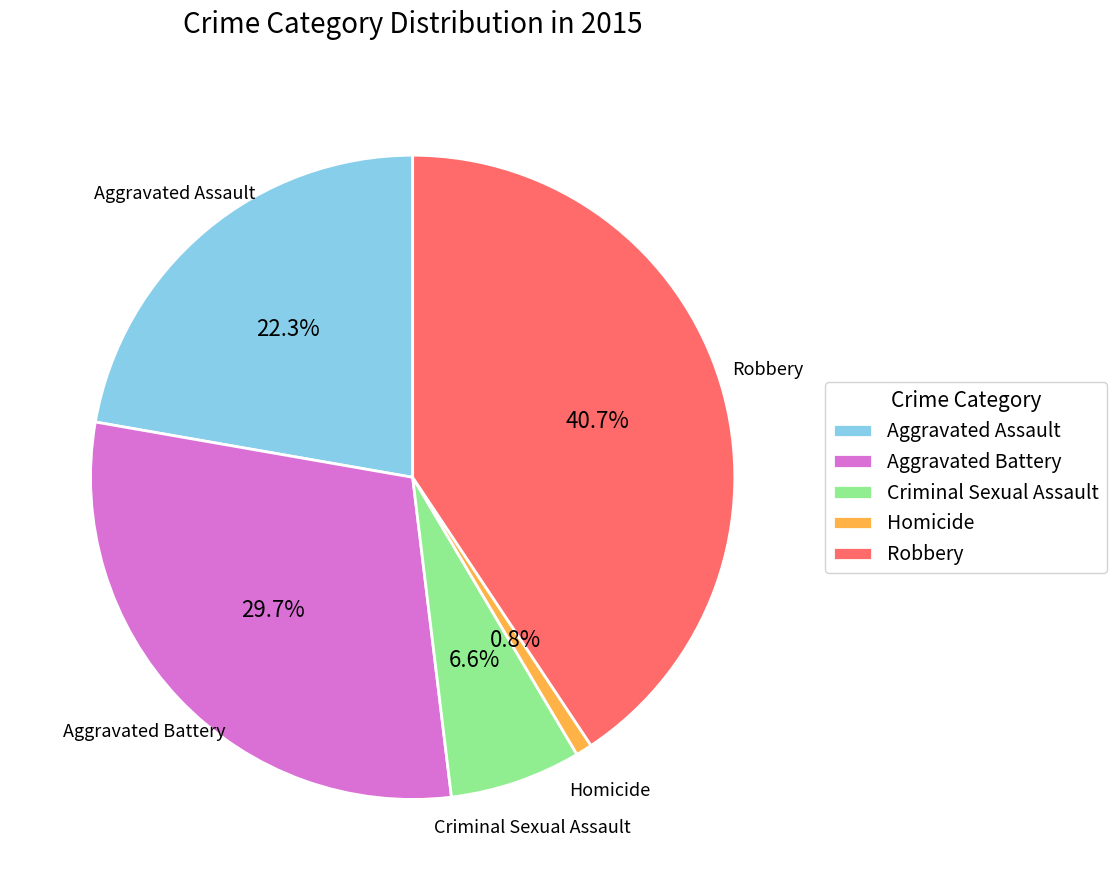

What percentage is the Aggravated Assault slice, to the nearest percent?

22%